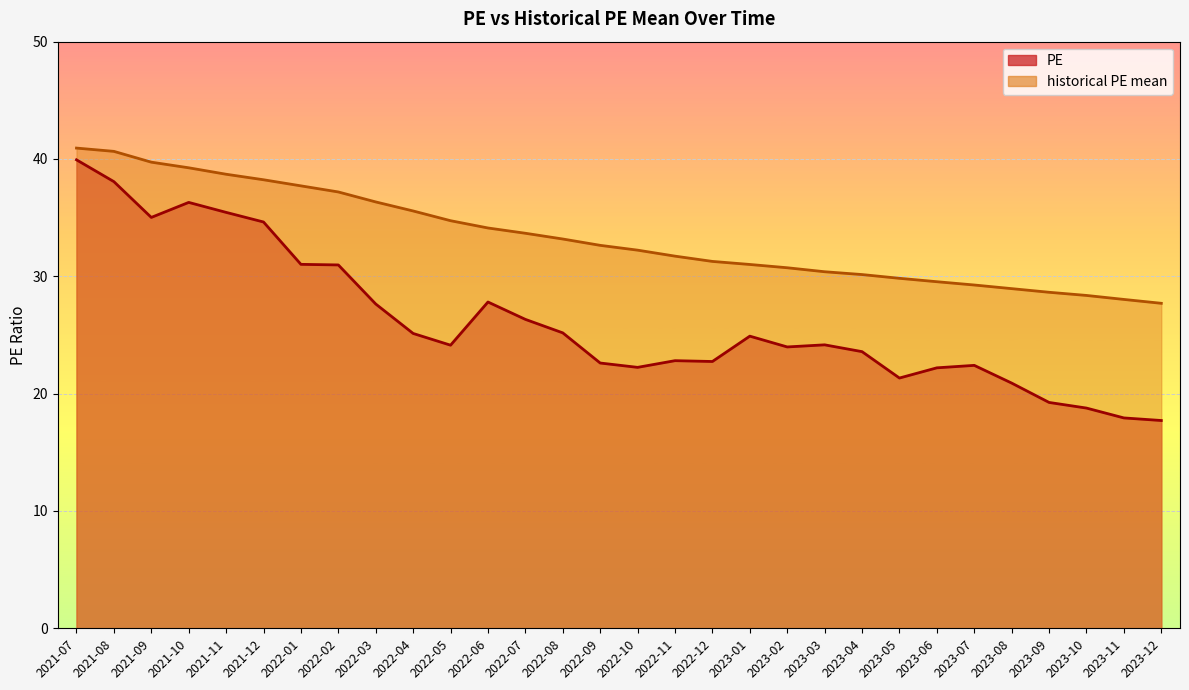

What is the sum of the PE values at 2023-11 and 2023-10?

36.7